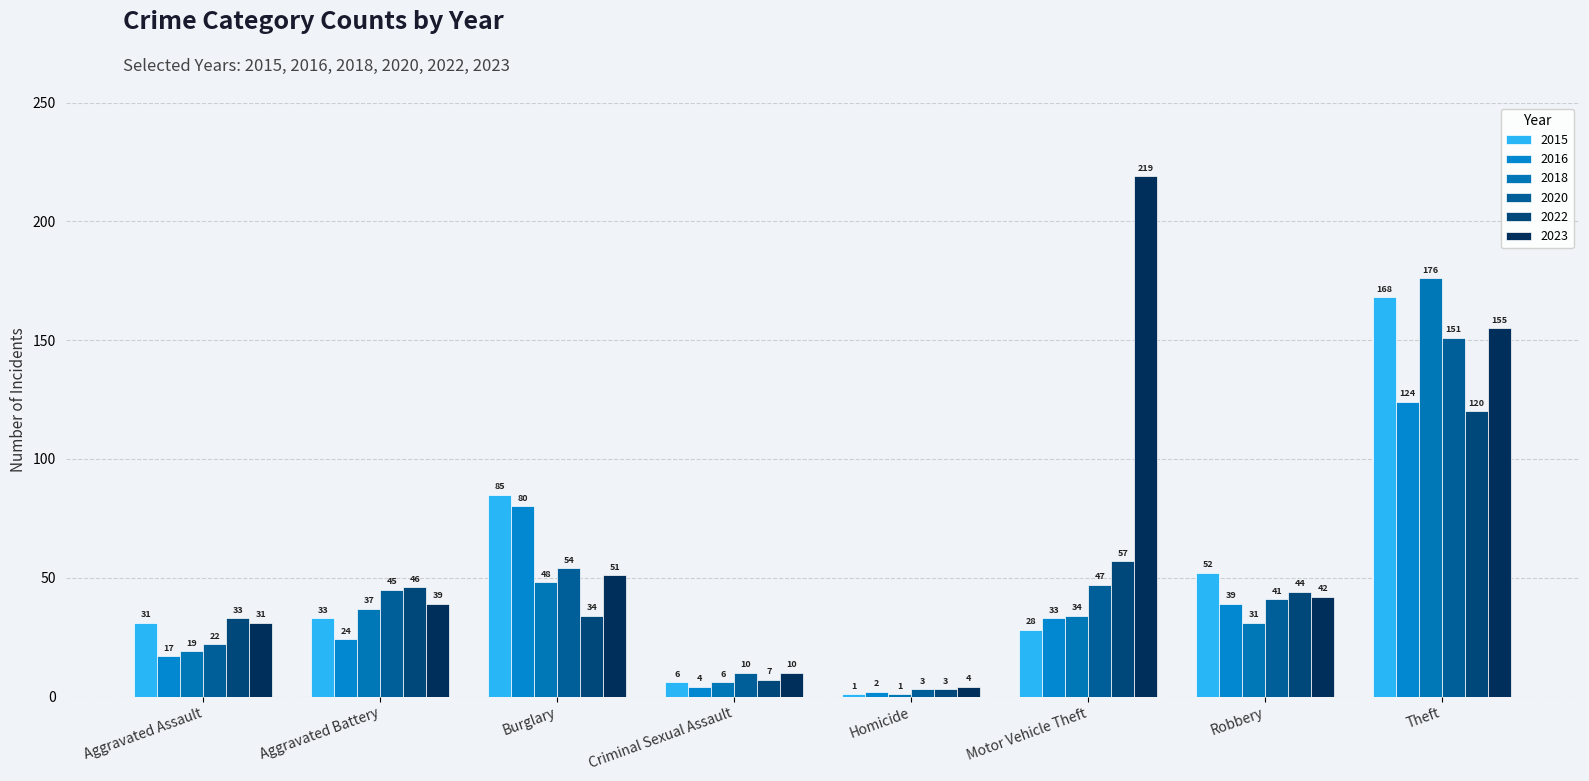

How many categories are shown in the chart?

8